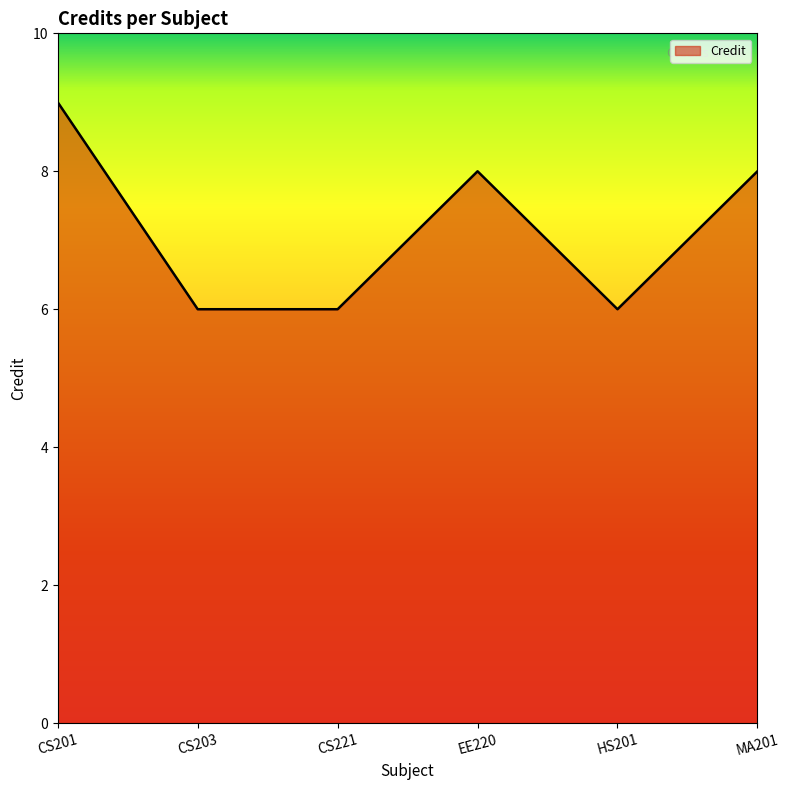

What is the difference between the second highest and second lowest values?

2